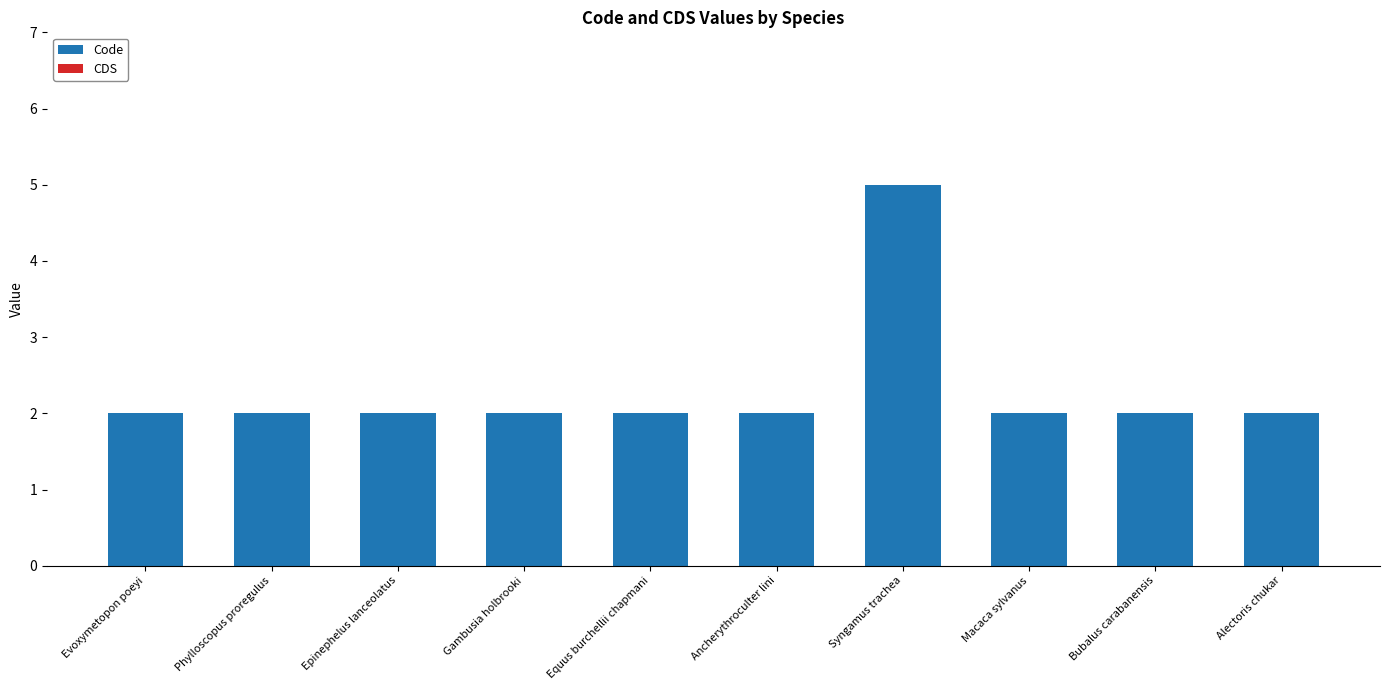

What is the value of the 7th bar from the left?

5